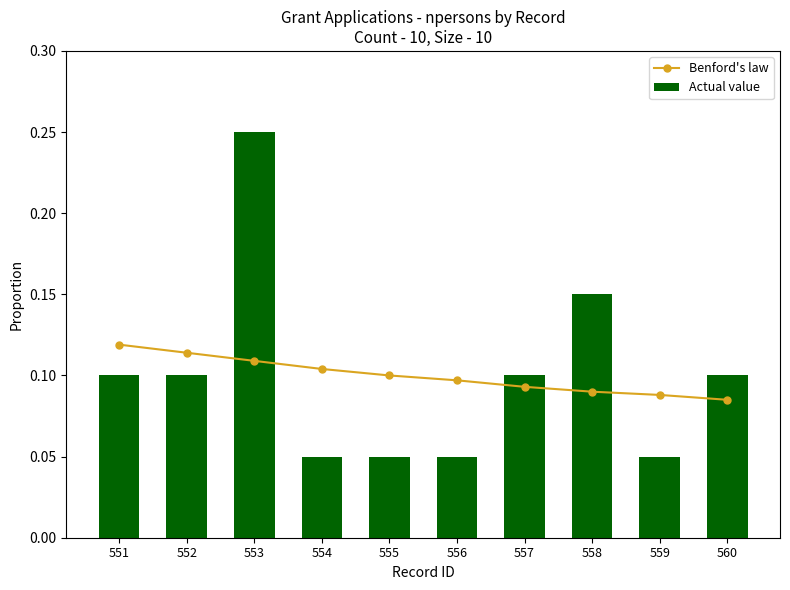

What are all the series names shown in the legend?

Benford's law, Actual value